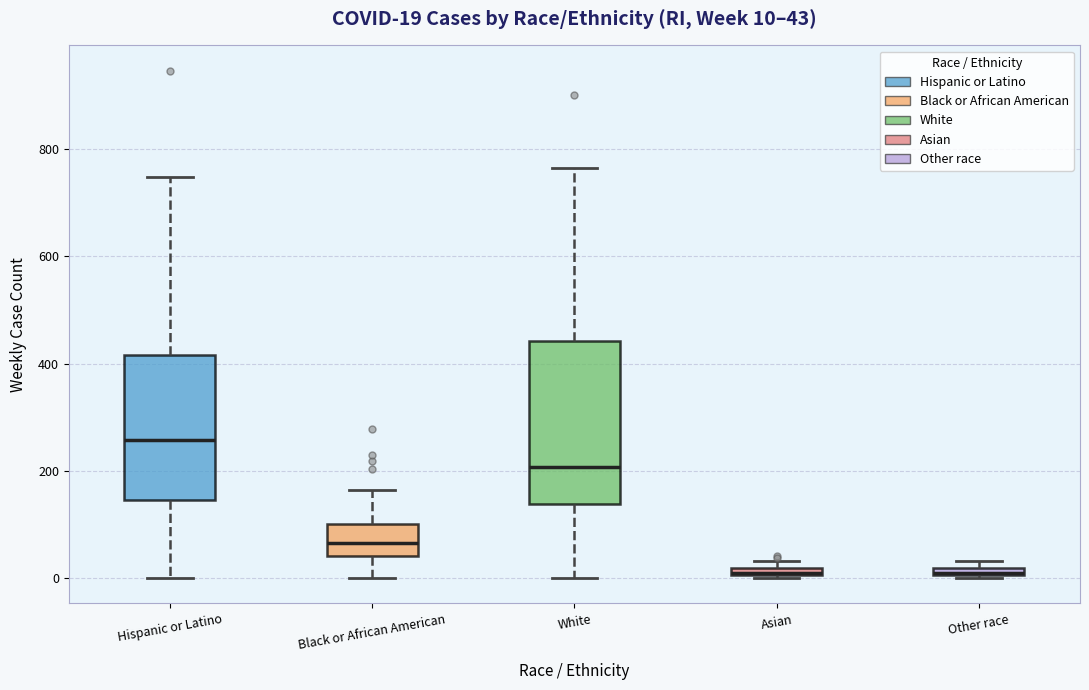

Comparing the boxes themselves (not the whiskers), which one is the tallest?

White